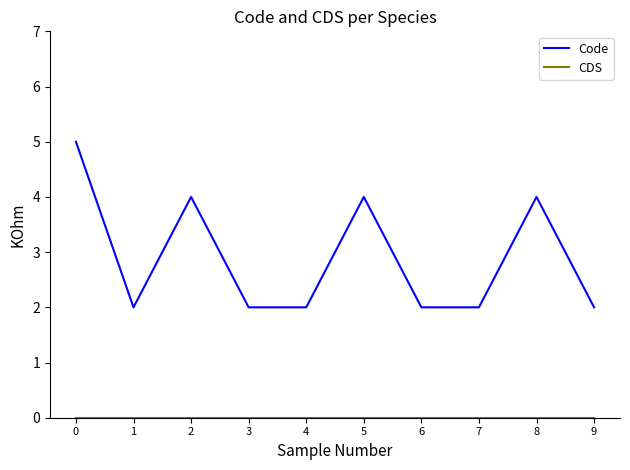

What is the greatest value displayed?

5